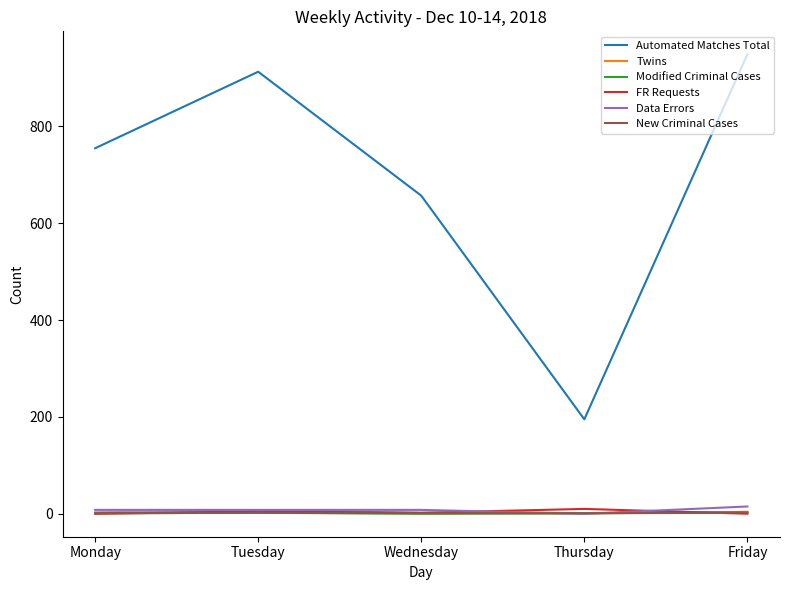

Which series has the largest total across all categories?

Automated Matches Total